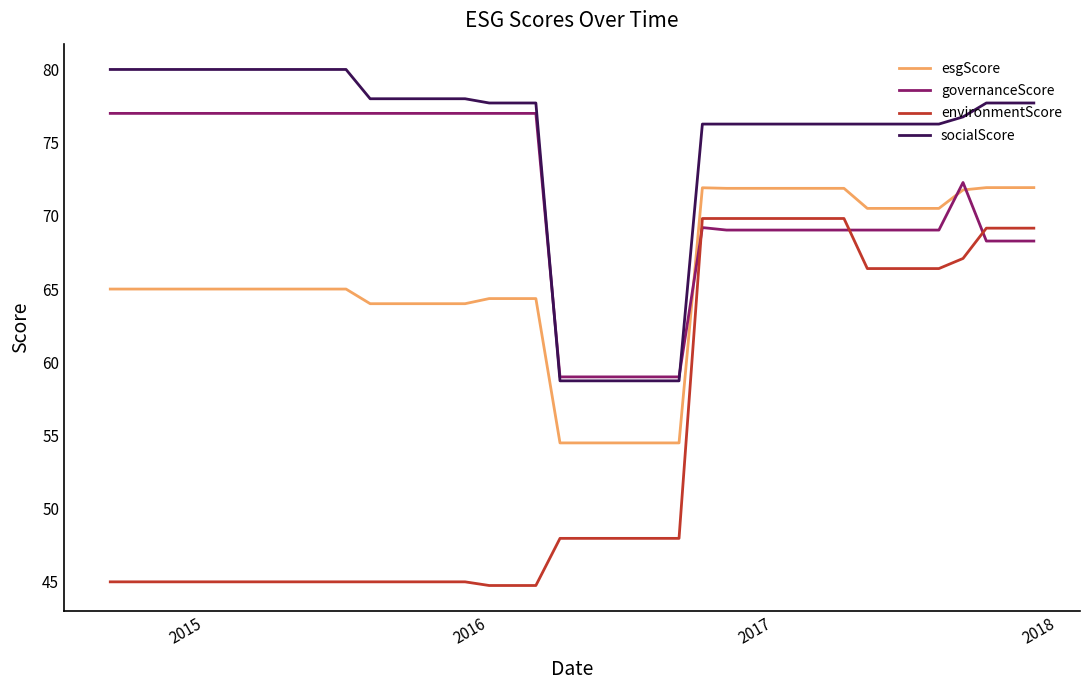

Rank the series by their average value, from highest to lowest.

socialScore, governanceScore, esgScore, environmentScore